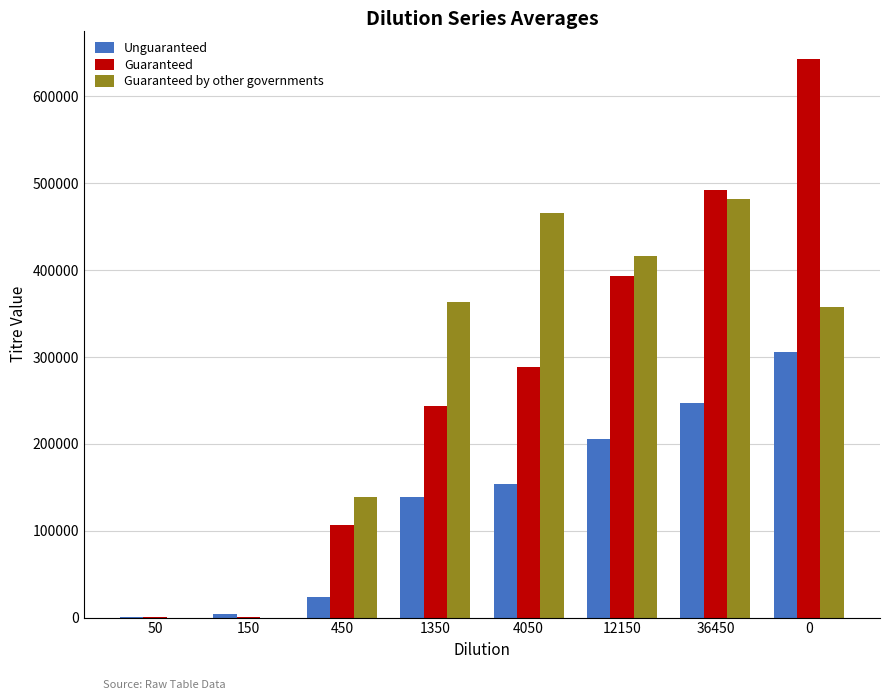

How many Guaranteed values are between 106210 and 492280?

5